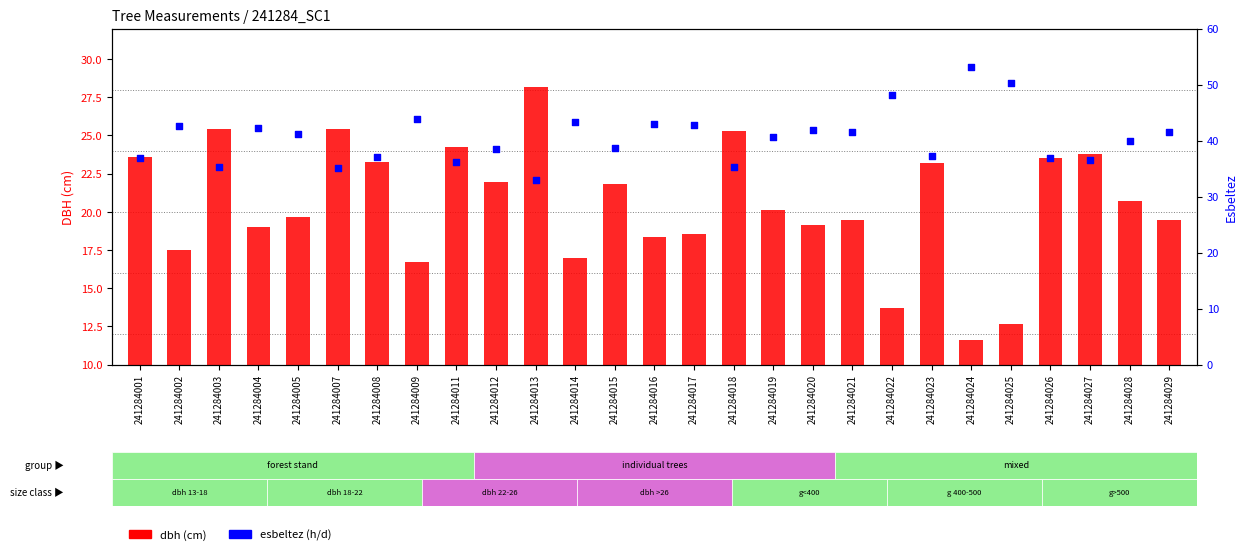

Which series contains the lowest Y value?

dbh